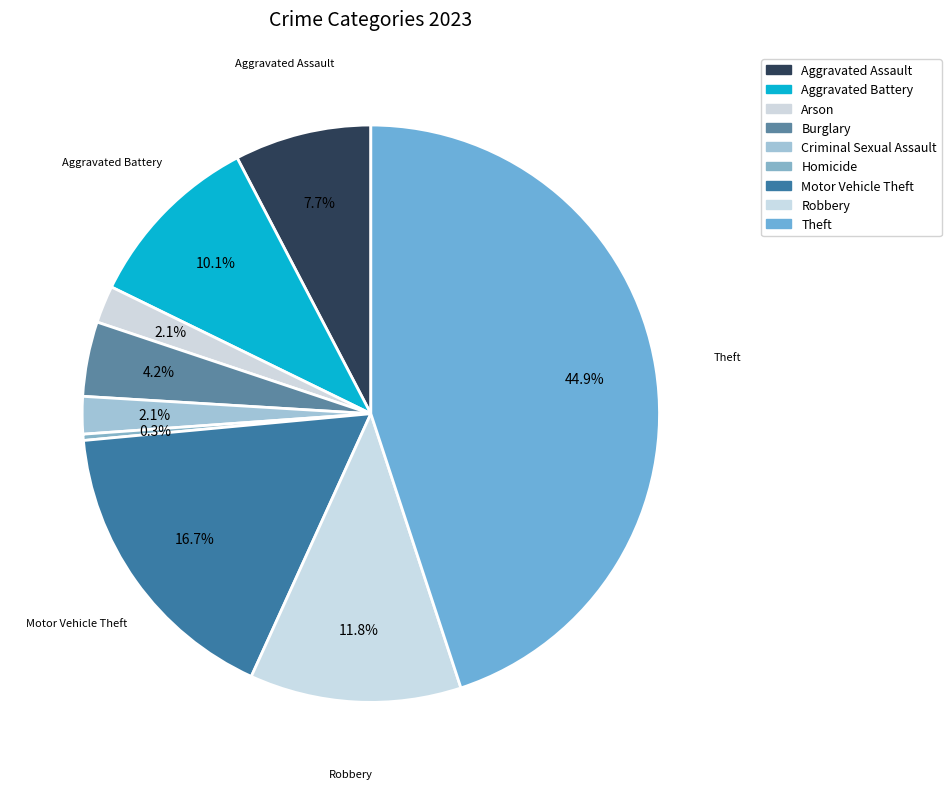

How many slices are in this pie chart?

9